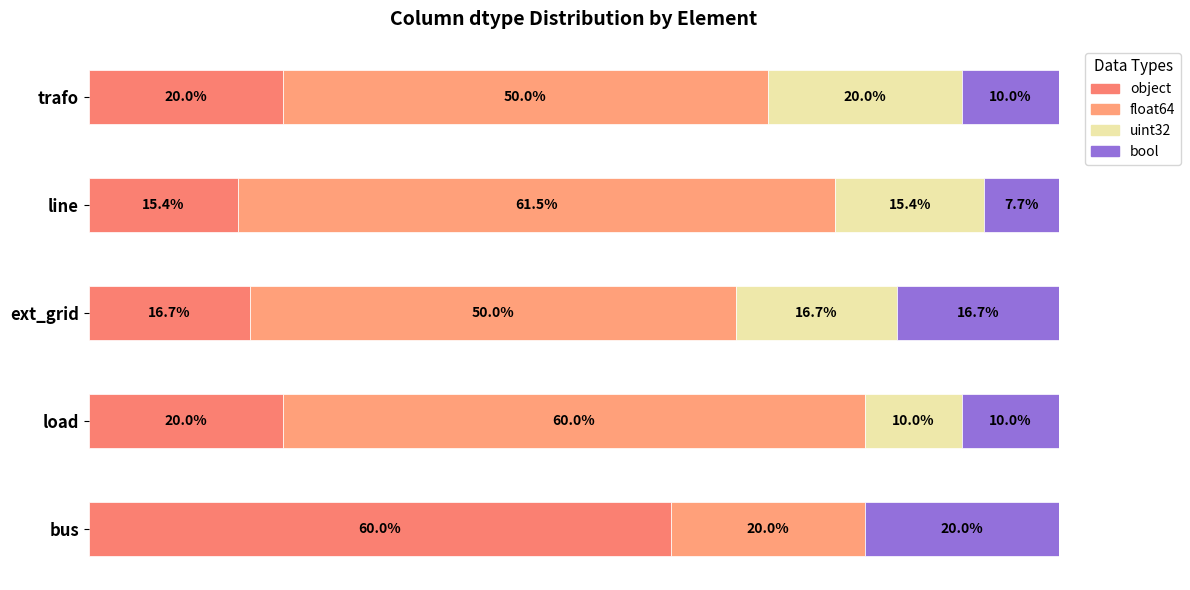

Is it true that bool equals 0 at uint32?

True